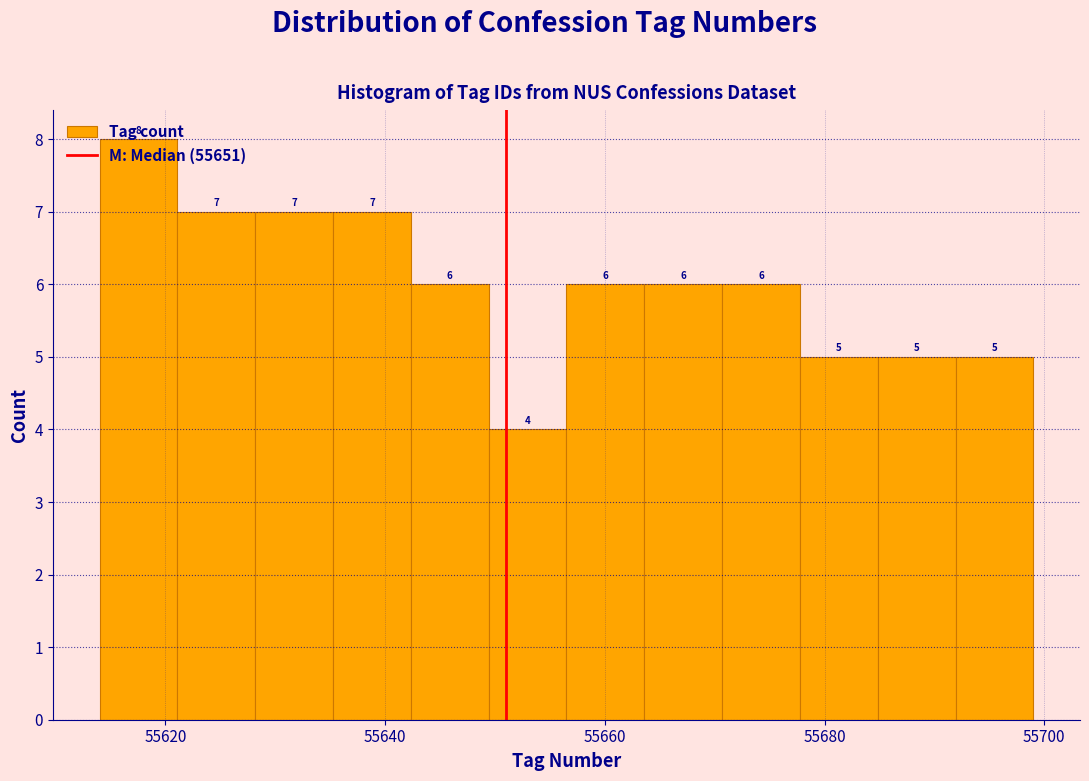

Around what value on the x-axis is the tallest bar? Give the approximate position of its centre, as read against the axis.

55618